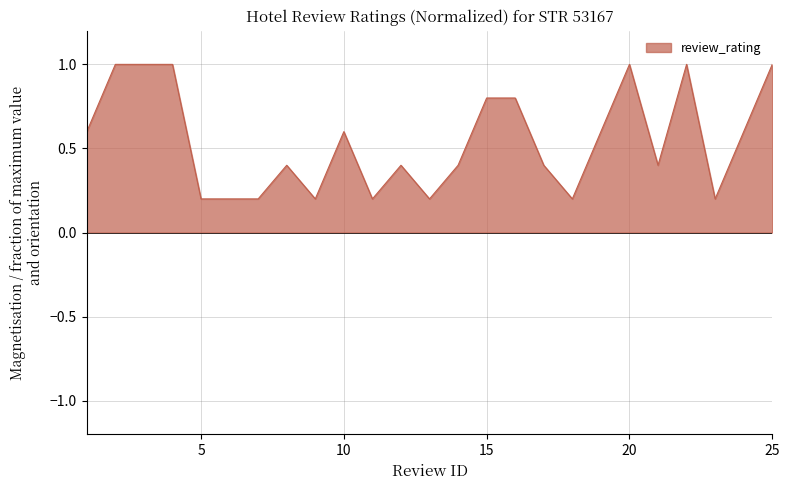

What is the greatest value displayed?

1.0